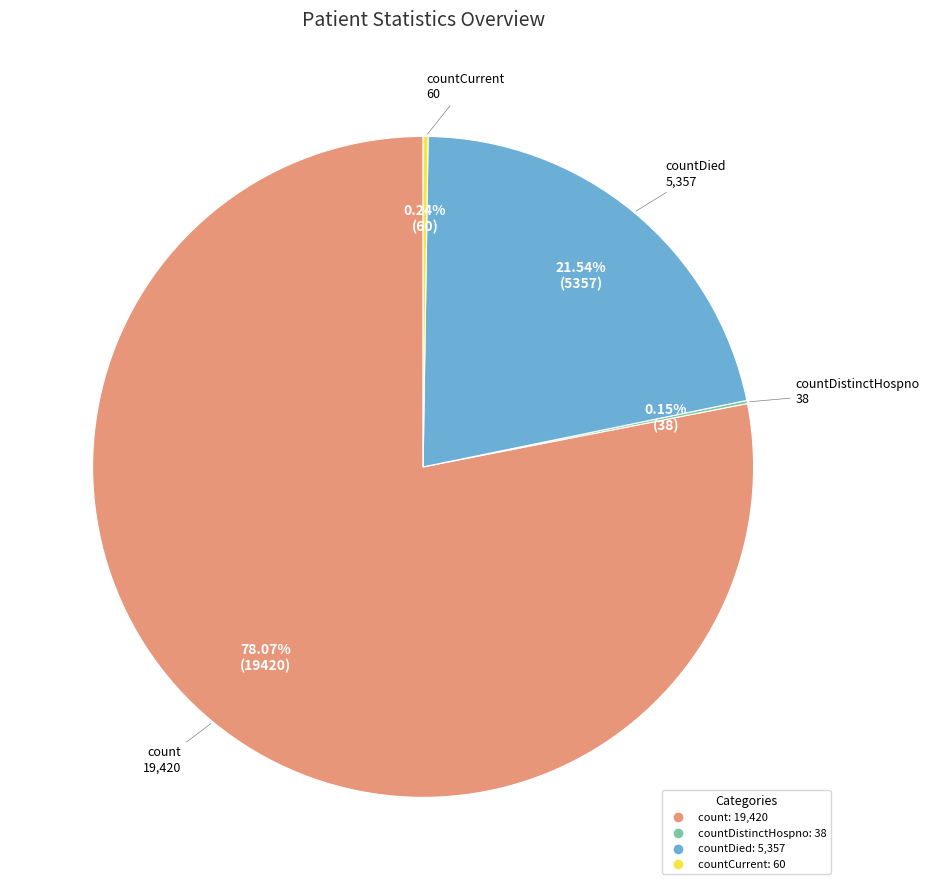

To the nearest percent, what is the average slice percentage?

25%